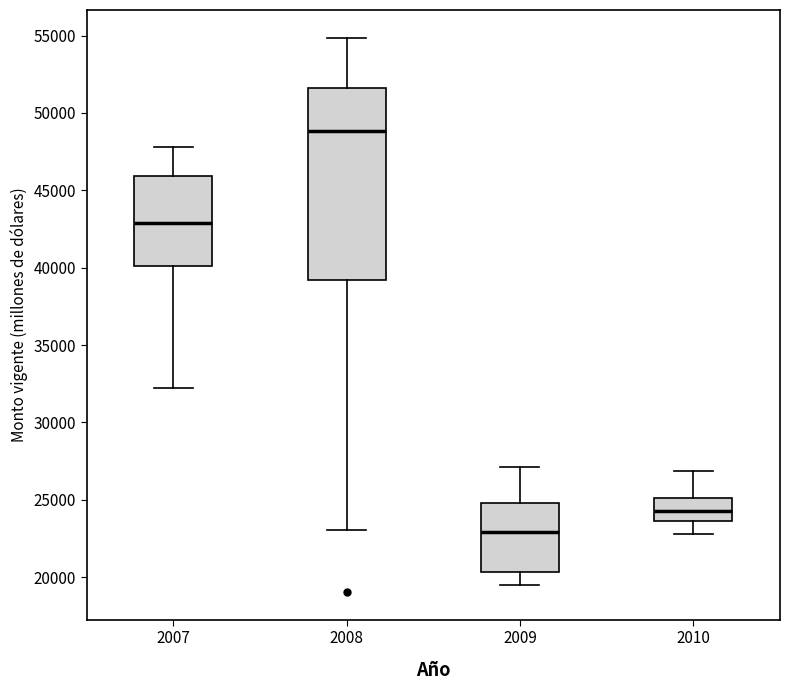

Reading left to right, read every box against the y-axis: the position of its median line, the range the box covers, and the ends of its whiskers. The values are not printed on the chart, so give them approximately, as read against the axis.

2007: median 43000, box 40000 to 46000, whiskers 32000 to 48000
2008: median 49000, box 39000 to 51500, whiskers 23000 to 55000
2009: median 23000, box 20500 to 25000, whiskers 19500 to 27000
2010: median 24000, box 23500 to 25000, whiskers 23000 to 27000